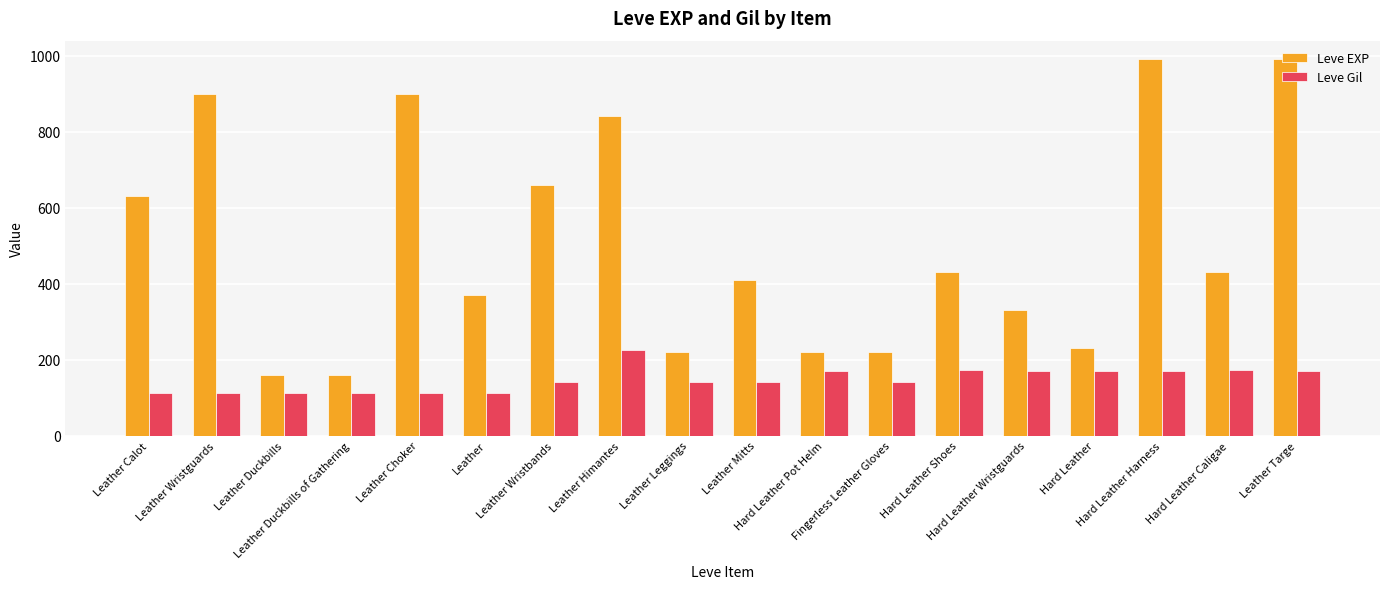

Which series has the widest spread of values?

Leve EXP